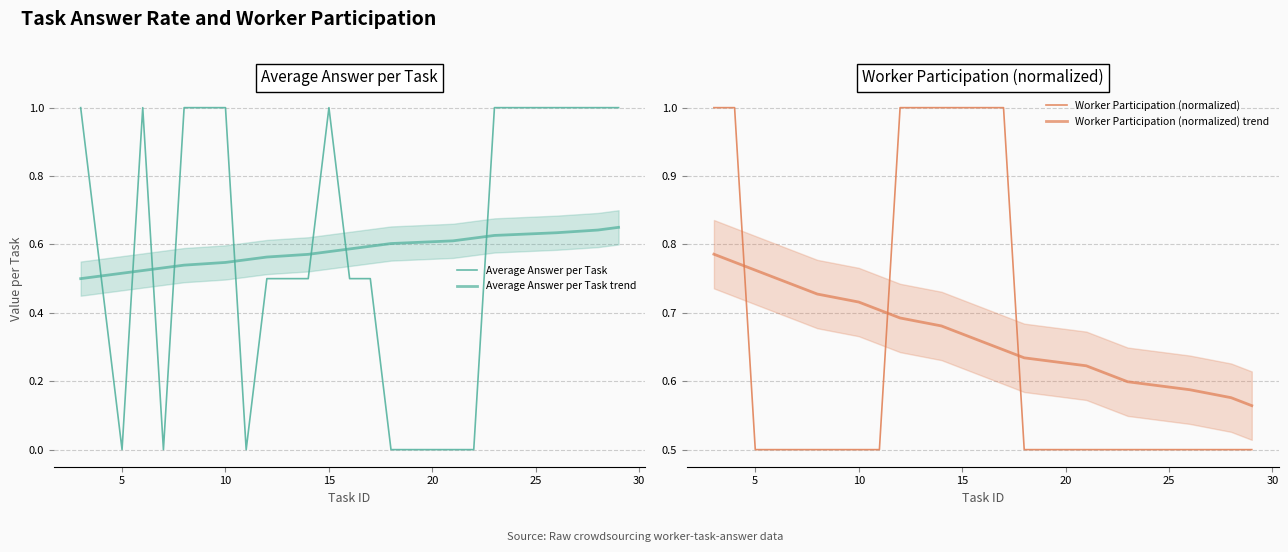

At which label is Worker Participation (normalized) closest to 0?

5